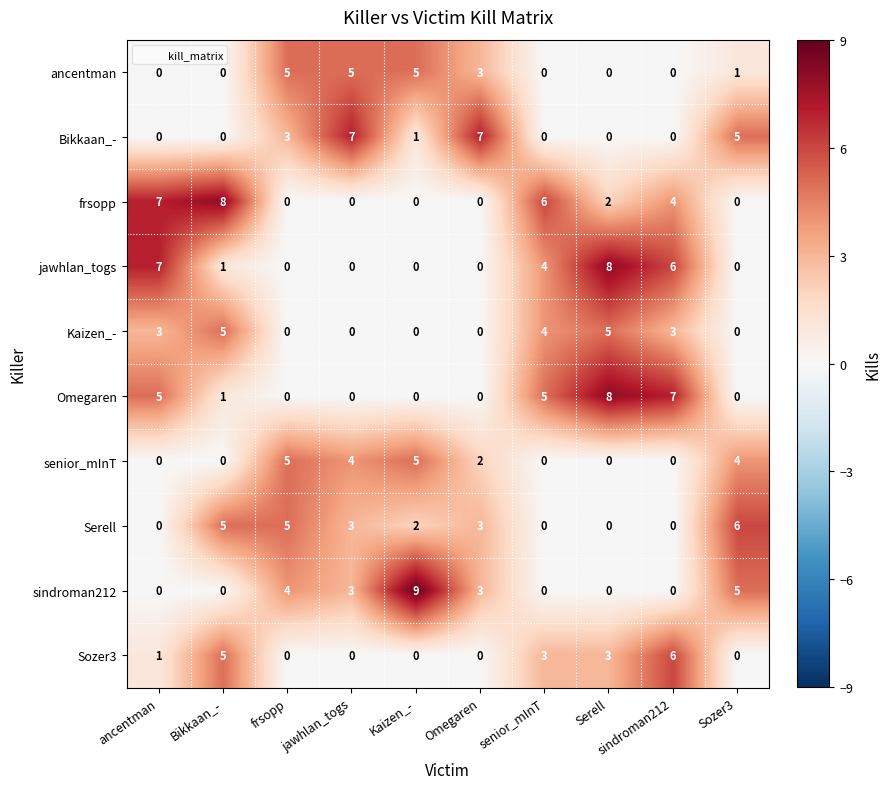

What is the average value of the jawhlan_togs series?

3